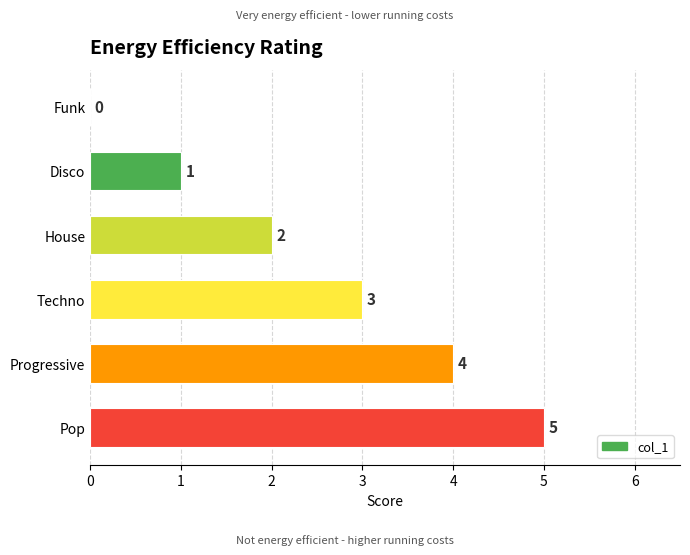

The chart shows a value of 2 at Techno. True or false?

False